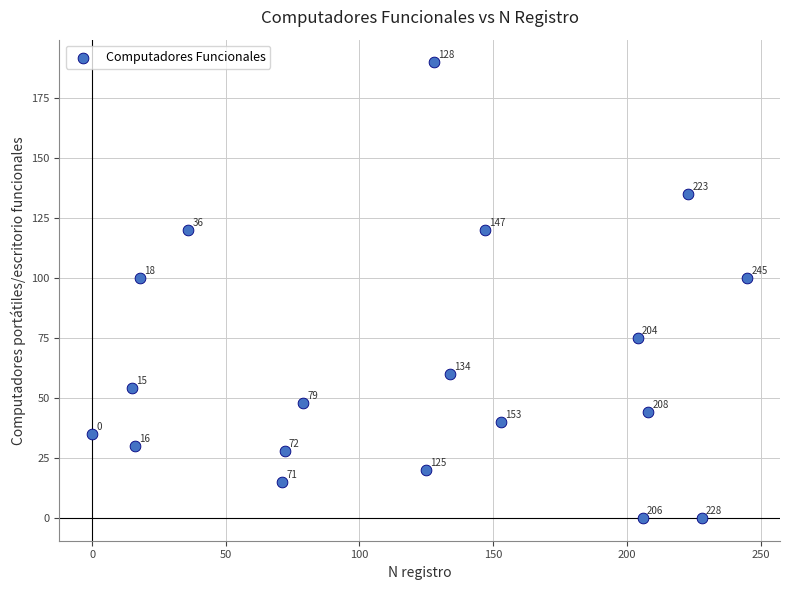

What Y value in the scatter plot is closest to 95?

100